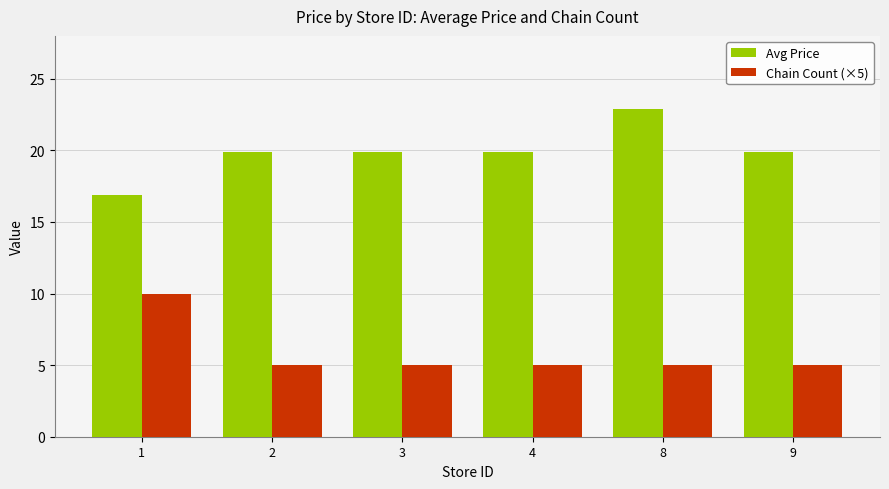

Are the bars grouped side by side (vs. stacked)?

Yes